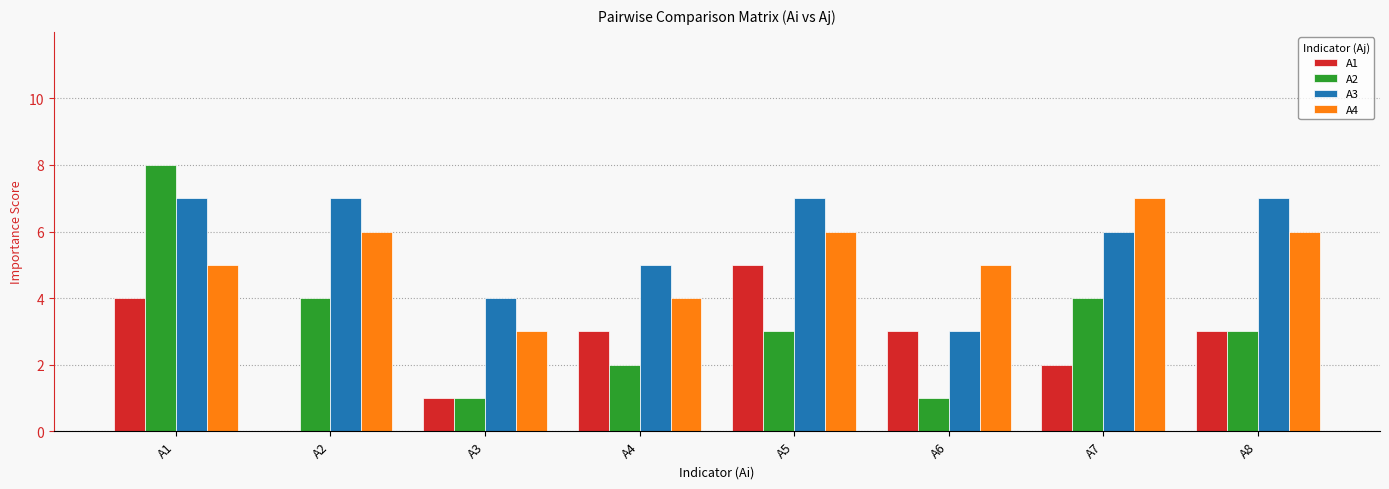

Which series changed the most between A4 and A6?

A3